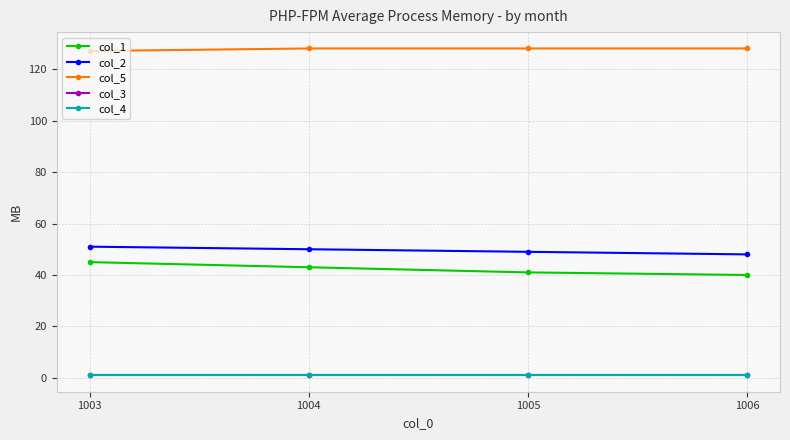

Rank the series by their maximum value, from highest to lowest.

col_5, col_2, col_1, col_3, col_4